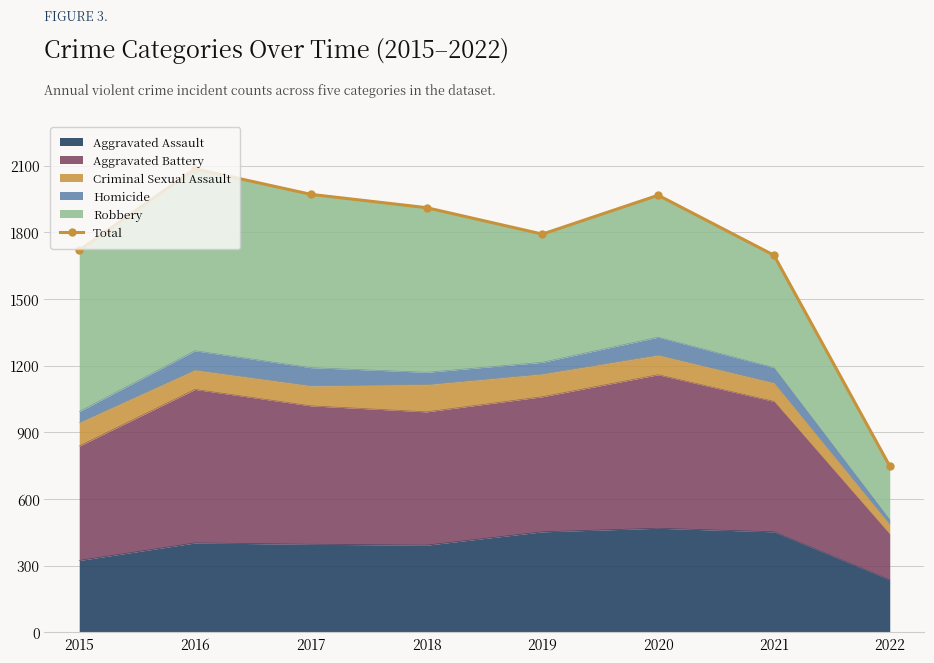

What is the maximum value shown in the chart?

2086